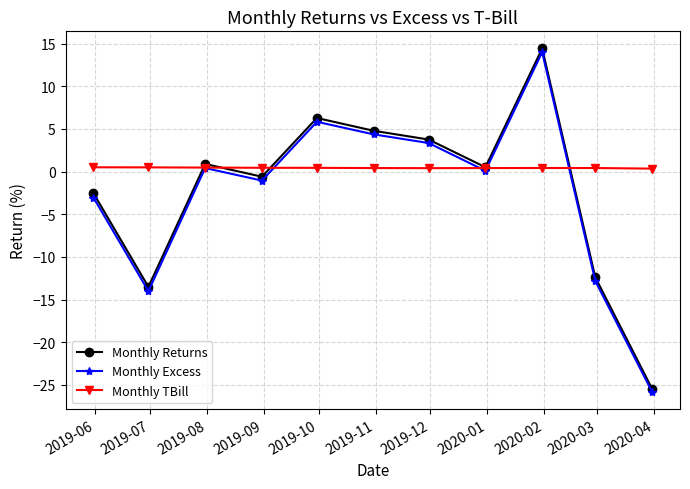

Which series has the widest spread of values?

Monthly Returns